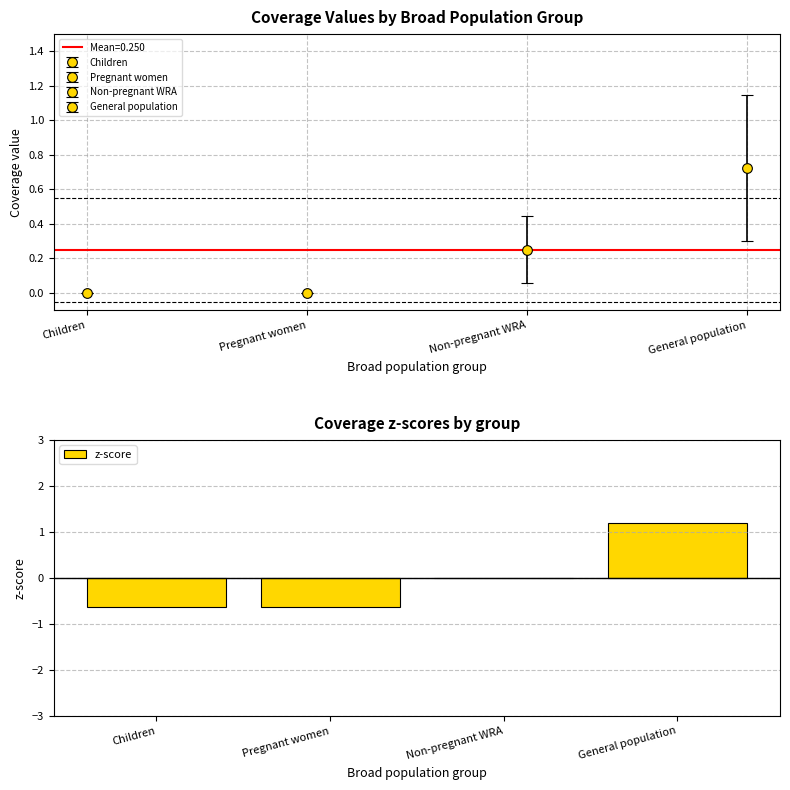

Between Children and General population, which is larger?

General population